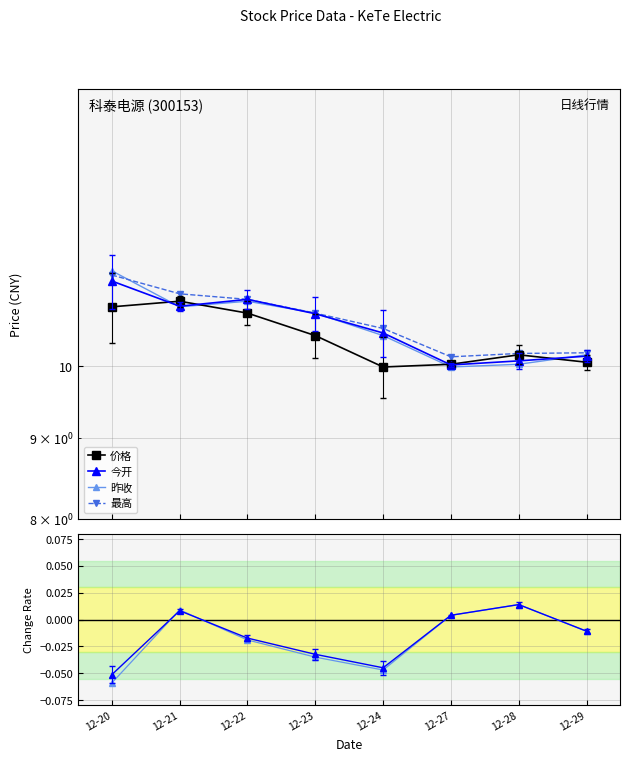

Does the chart display data point markers on the line(s)?

Yes